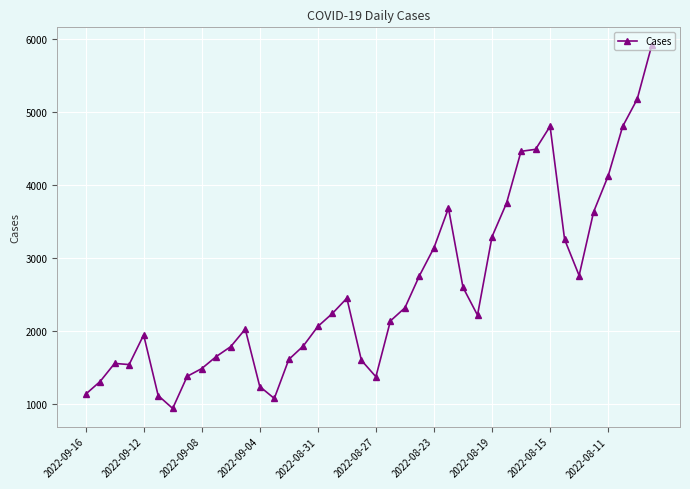

What is the difference between the second highest and second lowest values?

4100